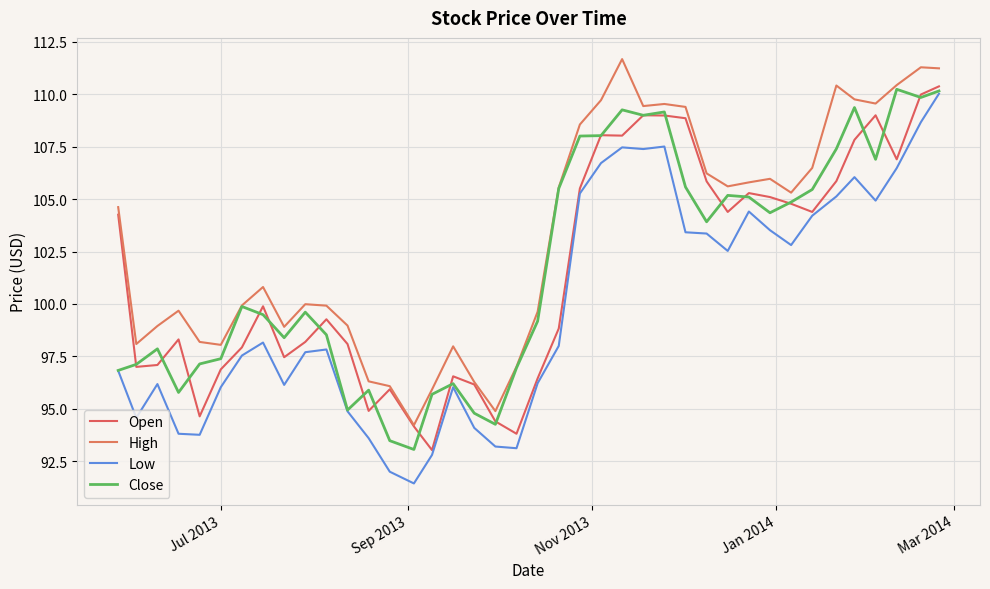

What is the minimum value for Open?

93.0